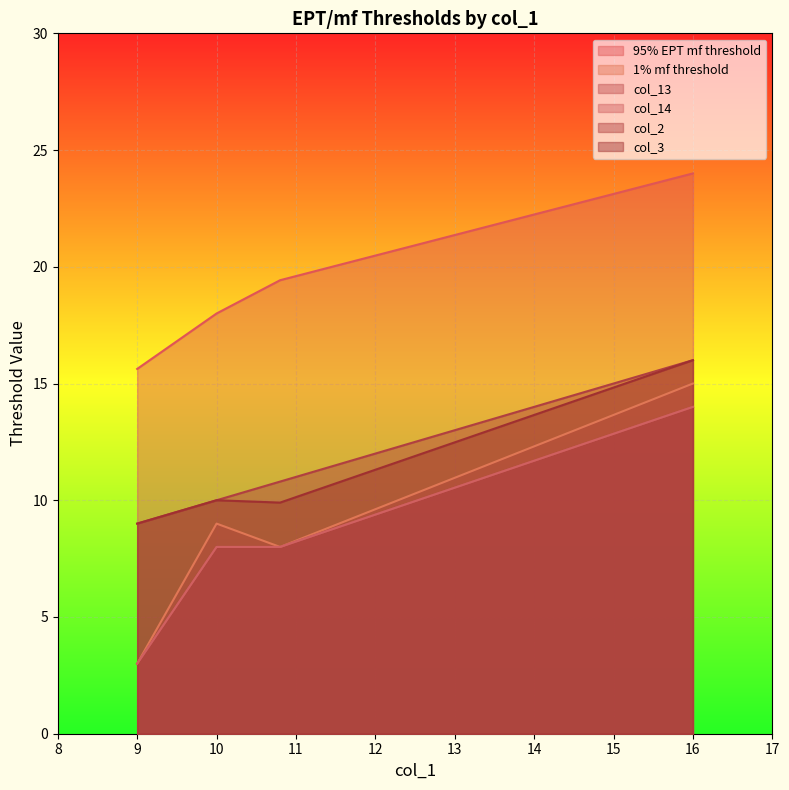

What is the minimum value for col_3?

9.0